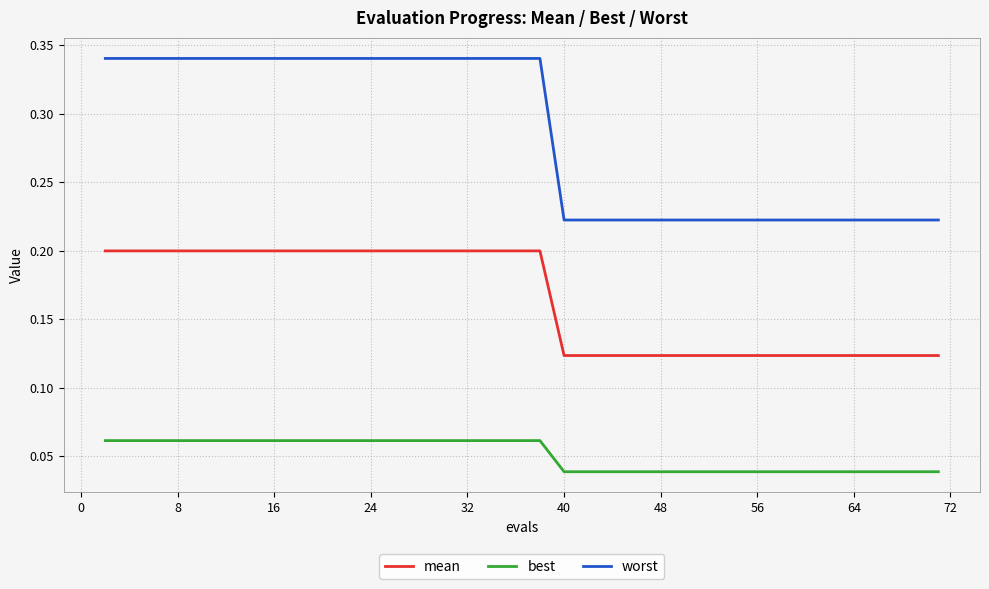

Rank the series by their average value, from lowest to highest.

best, mean, worst